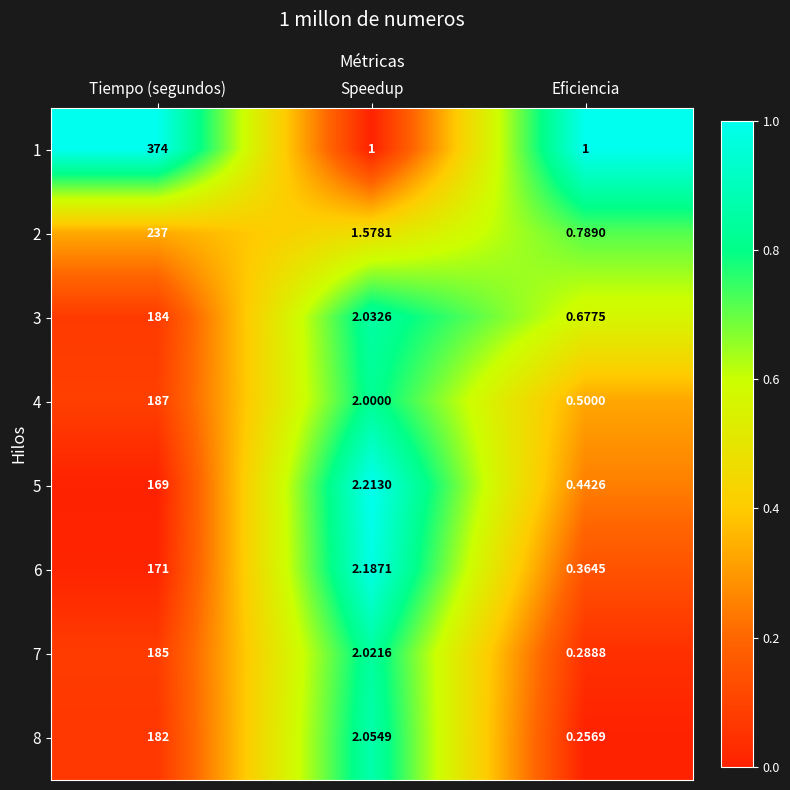

How many distinct data groups are displayed?

8